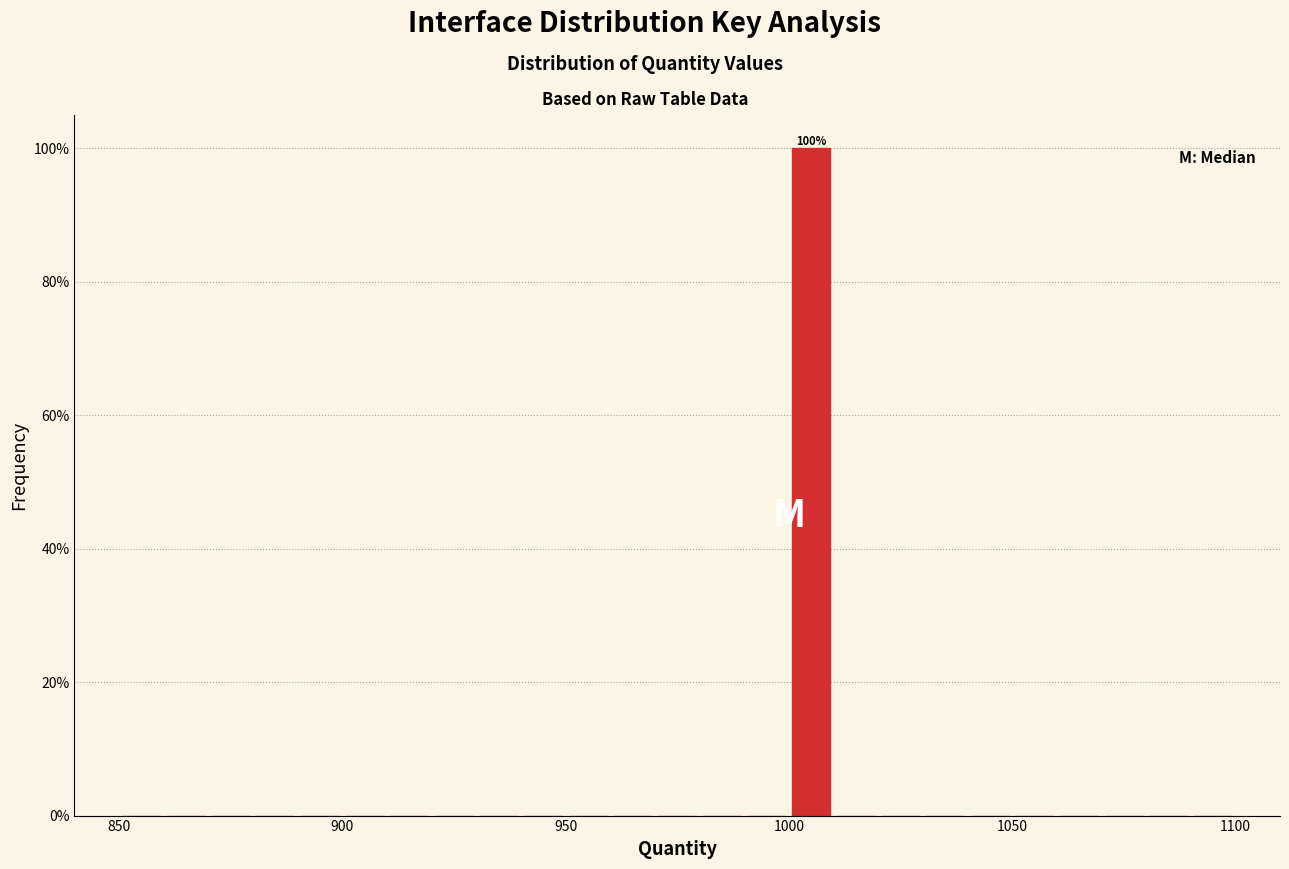

Around what value on the x-axis is the tallest bar? Give the approximate position of its centre, as read against the axis.

1005